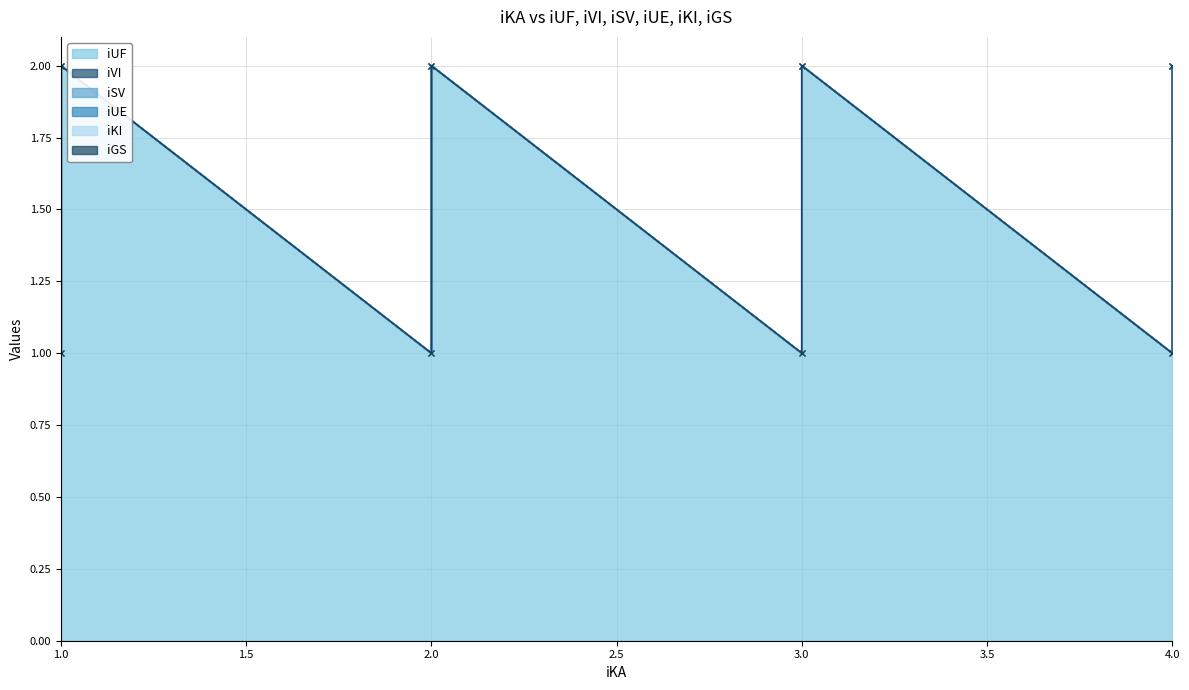

Reading left to right, transcribe all the data shown in this chart.

iUF: 1=1	1=2	2=1	2=2	3=1	3=2	4=1	4=2
iVI: 1=0	1=0	2=0	2=0	3=0	3=0	4=0	4=0
iSV: 1=0	1=0	2=0	2=0	3=0	3=0	4=0	4=0
iUE: 1=0	1=0	2=0	2=0	3=0	3=0	4=0	4=0
iKI: 1=0	1=0	2=0	2=0	3=0	3=0	4=0	4=0
iGS: 1=0	1=0	2=0	2=0	3=0	3=0	4=0	4=0